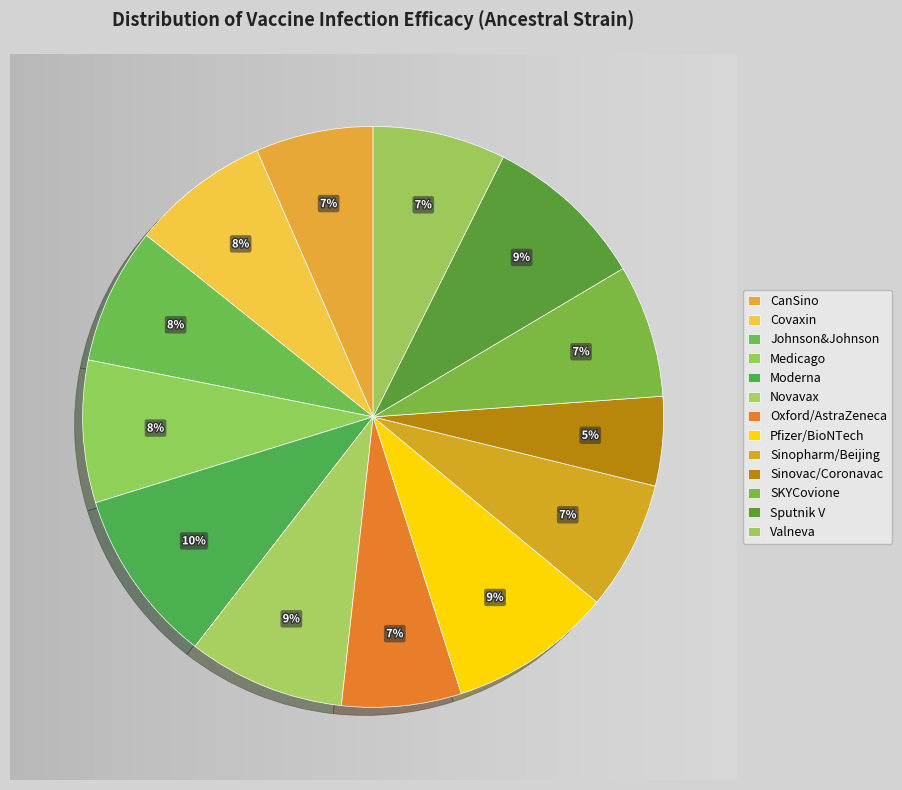

Which category has the smallest portion of the pie?

Sinovac/Coronavac